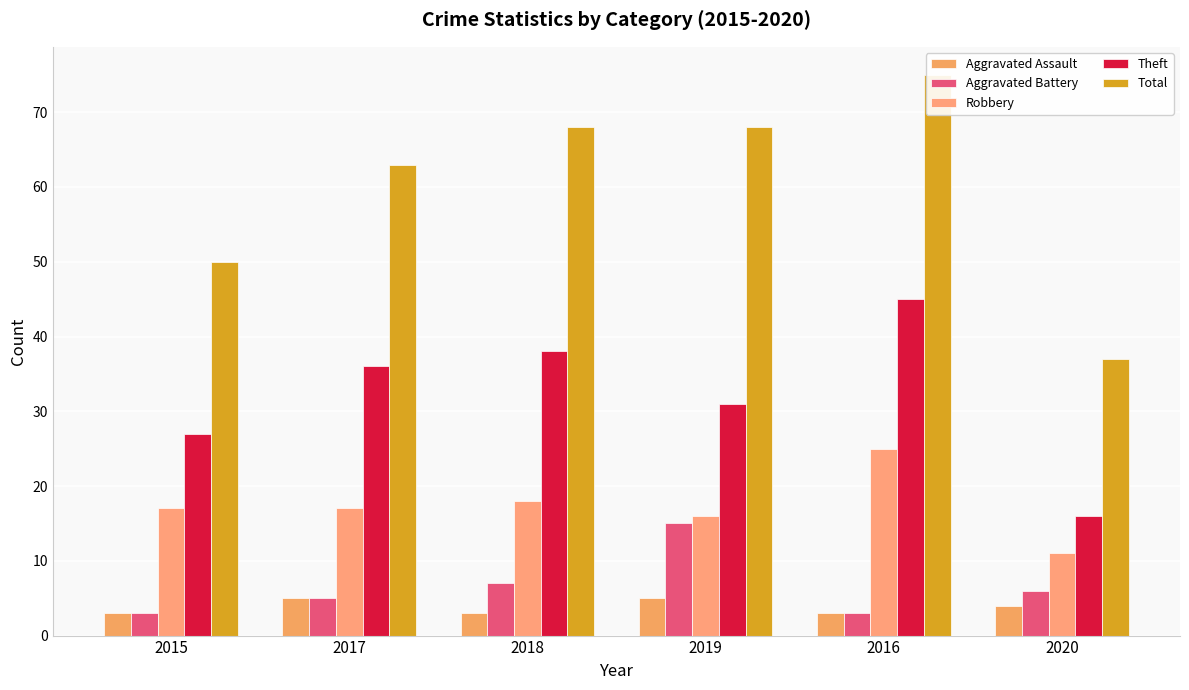

What is the difference between the maximum and minimum values in the Aggravated Assault series?

2